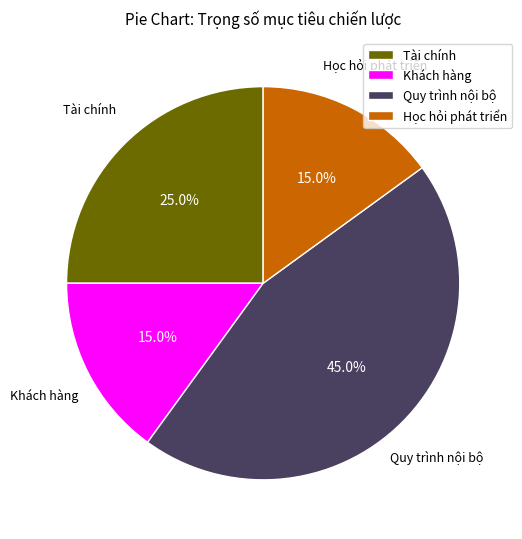

What percentage is the Học hỏi phát triển slice, to the nearest percent?

15%